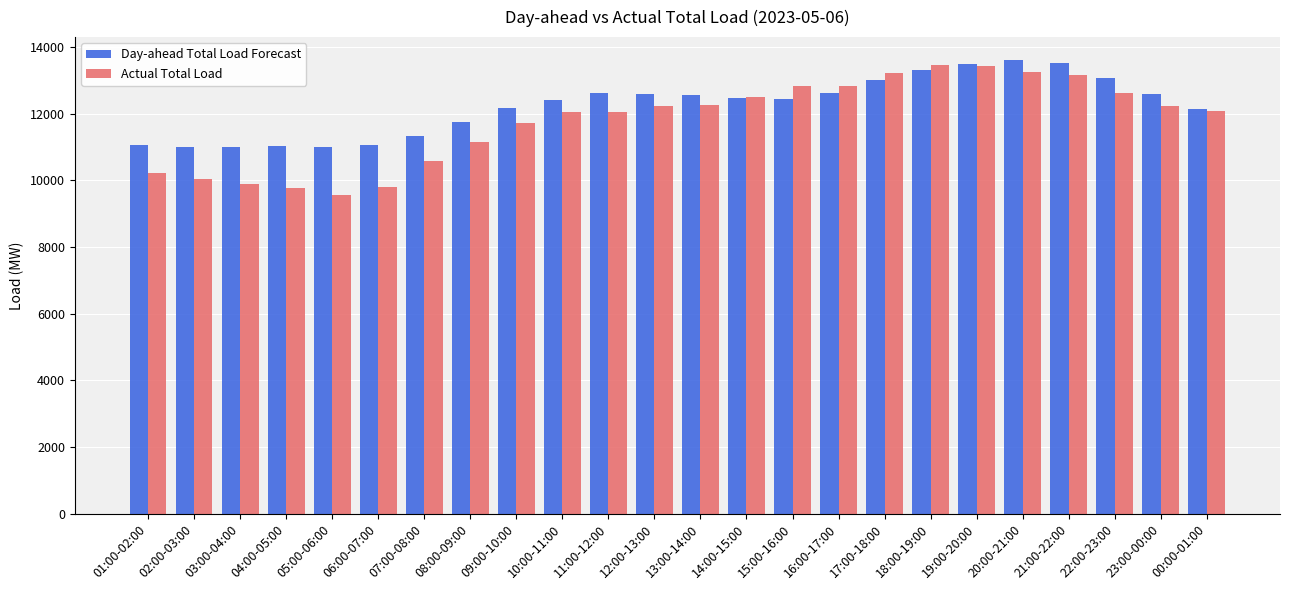

What is the difference between the highest and lowest values at 23:00-00:00?

375